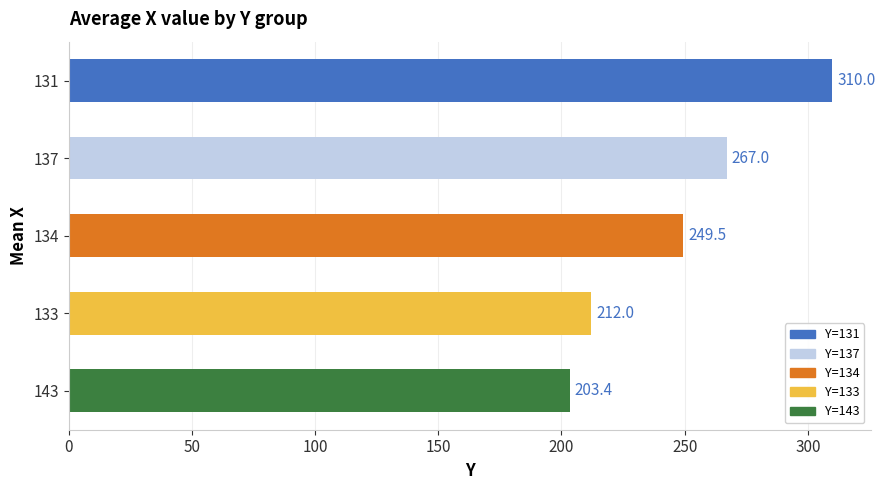

The chart shows a value of 249.5 at 134. True or false?

True